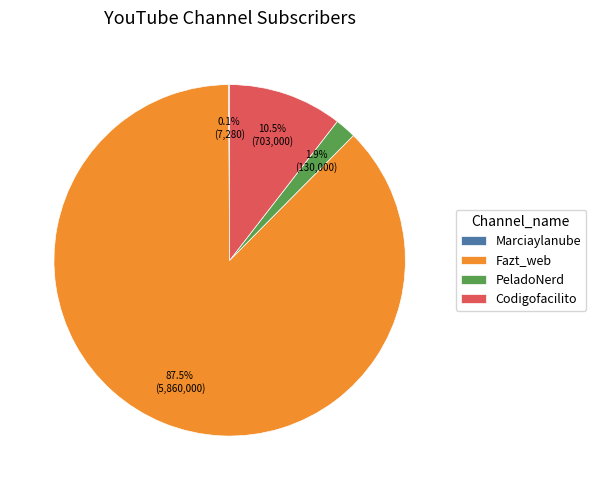

Between Fazt_web and PeladoNerd, which is larger?

Fazt_web